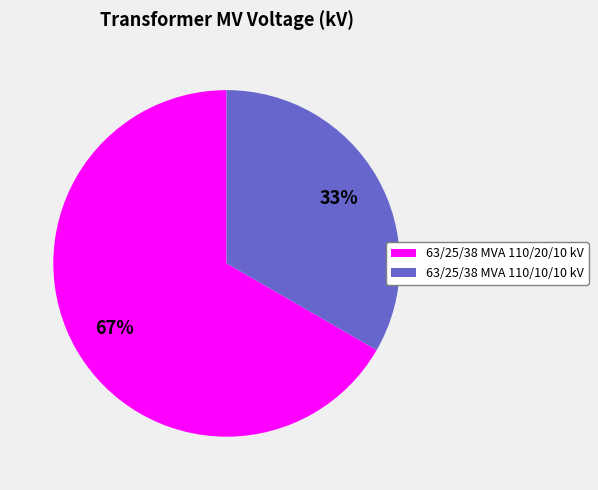

Is there any slice that represents more than half of the pie?

Yes